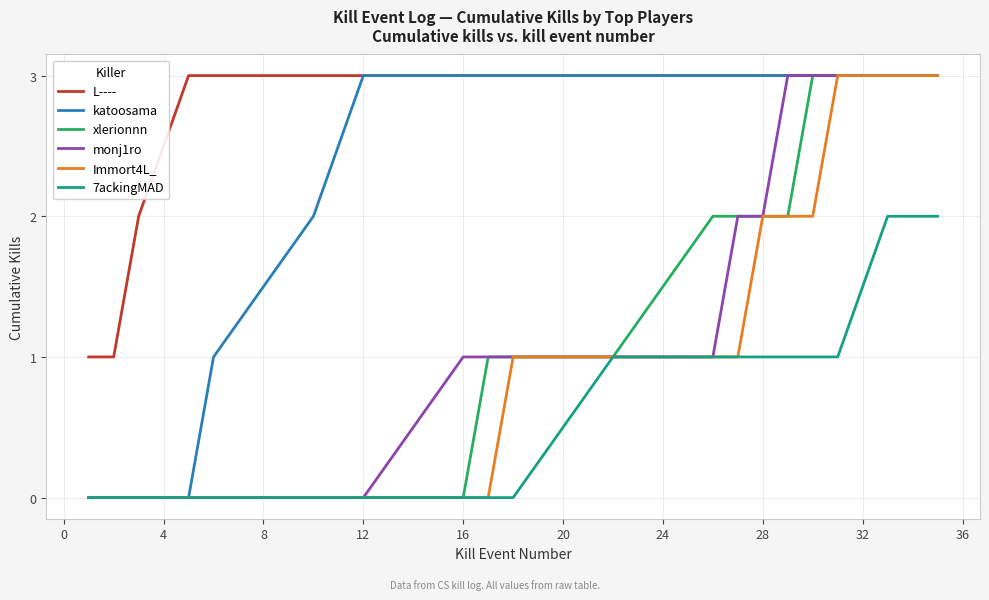

What is the highest value of the 7ackingMAD series?

2